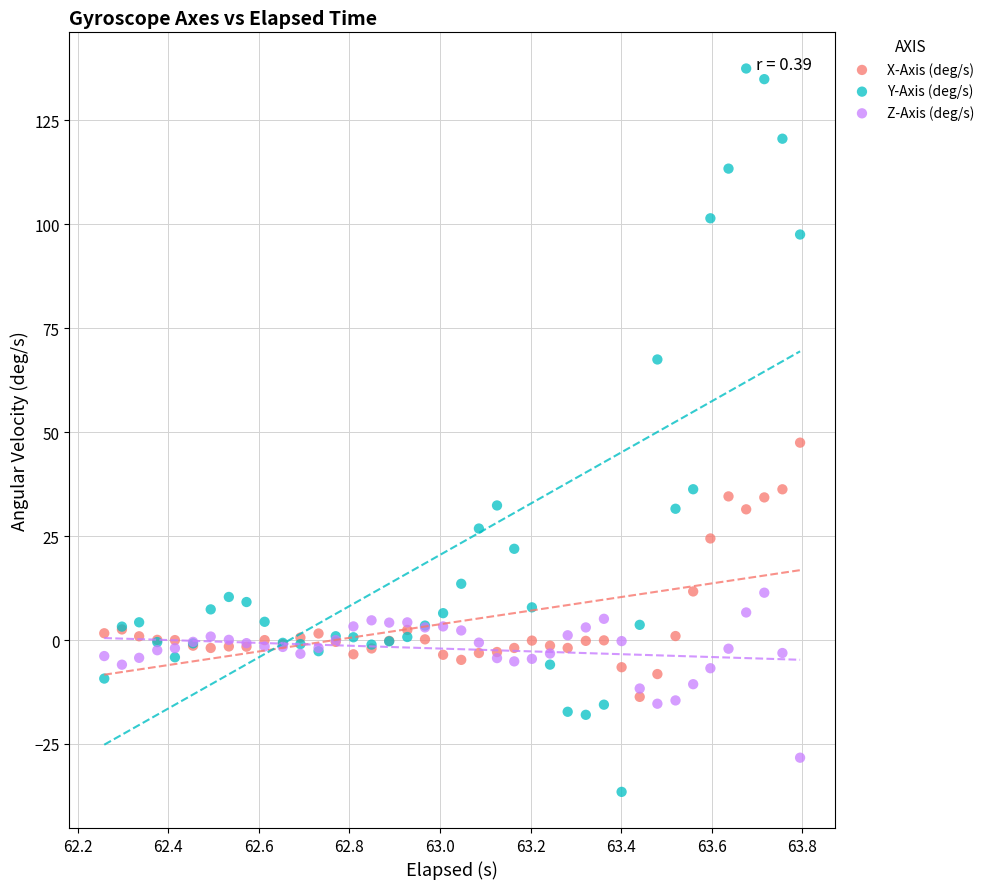

Which series has the largest Y range (max minus min)?

Y-Axis (deg/s)